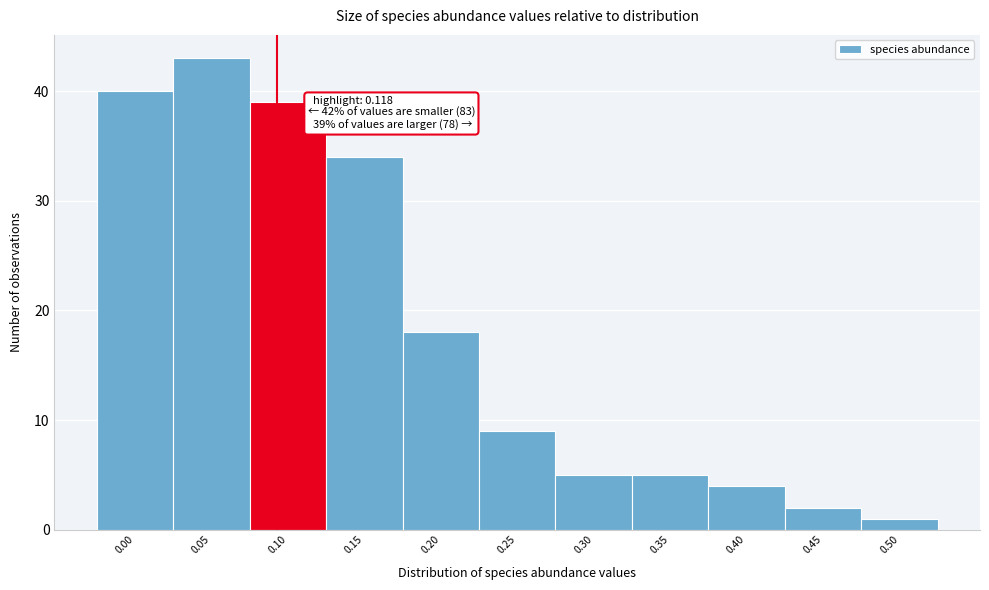

Reading right to left, extract all data points from this chart.

0.50=1	0.45=2	0.40=4	0.35=5	0.30=5	0.25=9	0.20=18	0.15=34	0.10=39	0.05=43	0.00=40